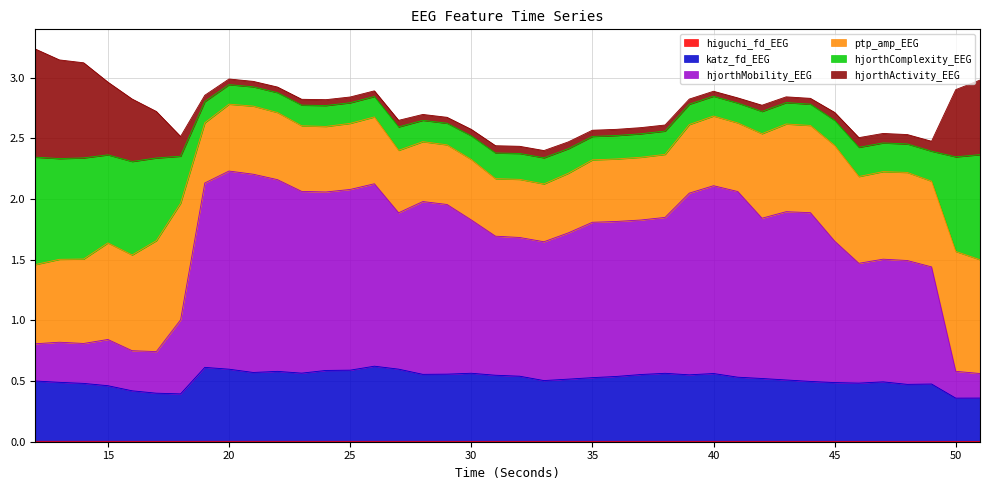

Which has a higher value, 23 or 22?

22